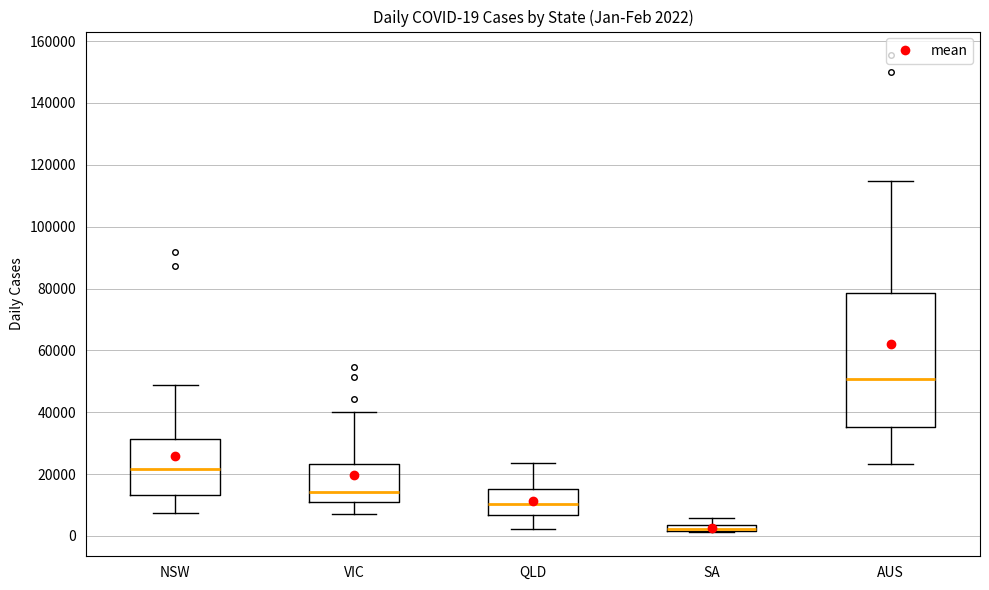

Which box is the tallest, from its lower edge to its upper edge?

AUS